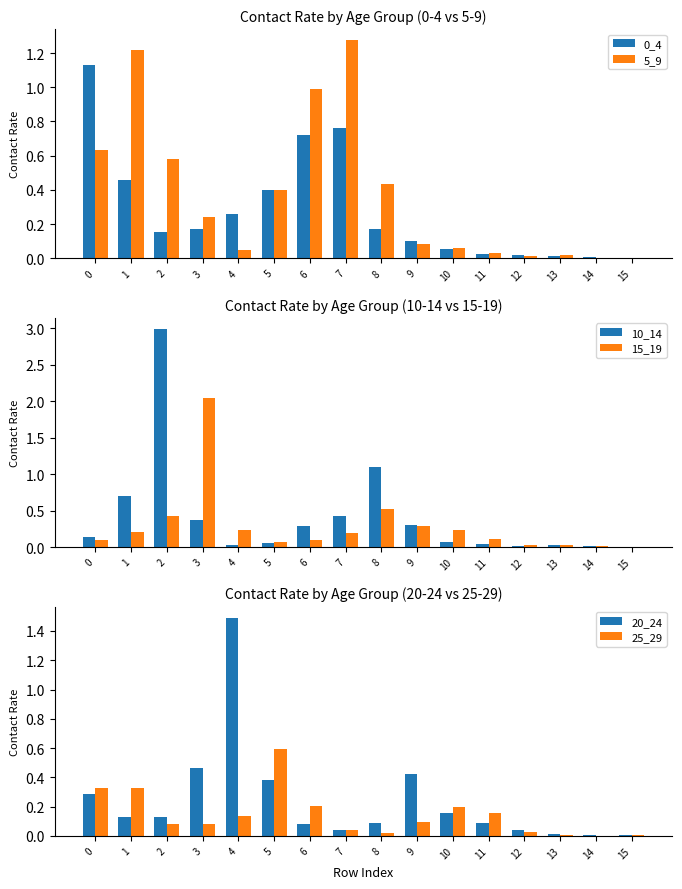

Is the value of 20_24 at 11 greater than the value of 15_19 at 4?

No